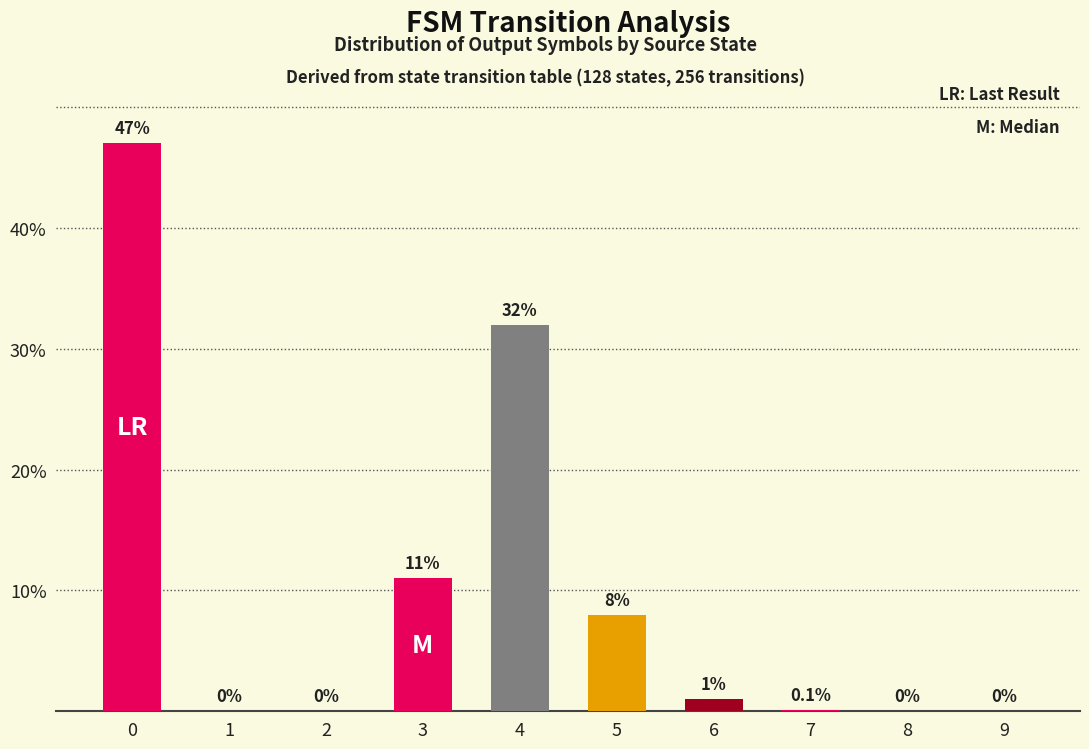

True or false: the data shows 16.9 at 4.

False